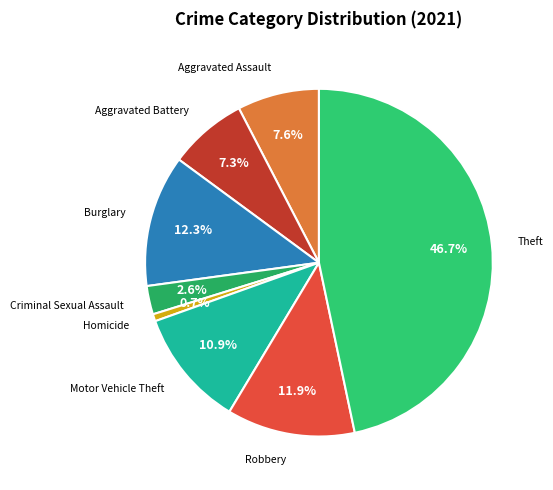

Count the number of slices in the pie.

8